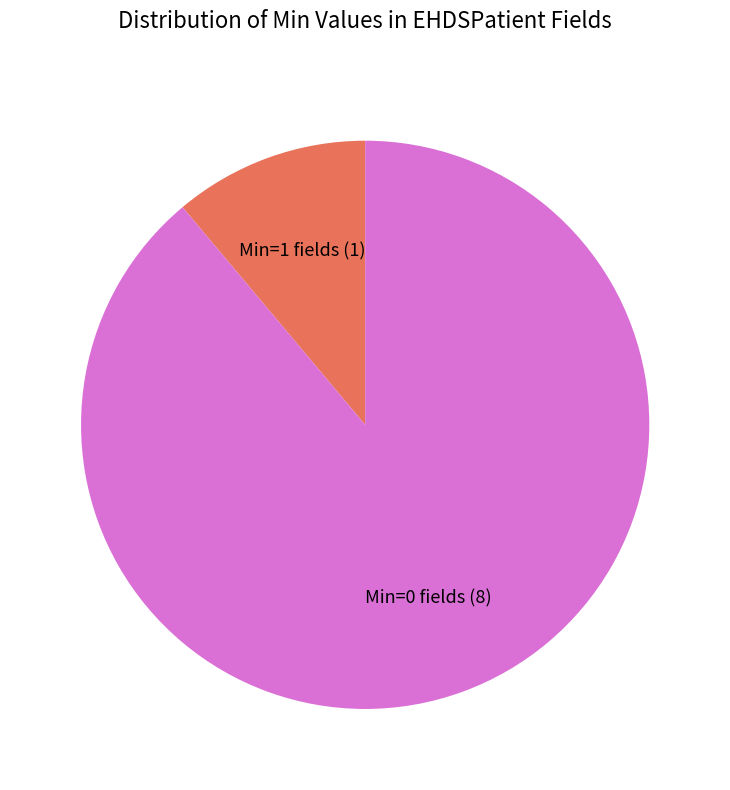

Is it true that Min=0 fields (8) is 96% of the pie?

False